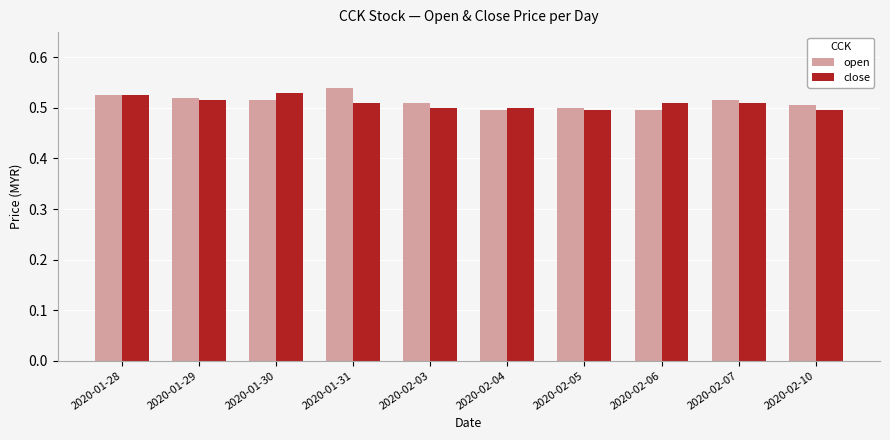

At which label does open reach its peak?

2020-01-31